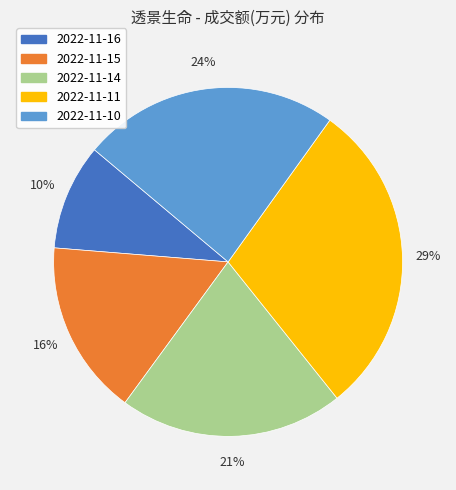

To the nearest percent, what is the combined percentage of 2022-11-15 and 2022-11-10?

40%